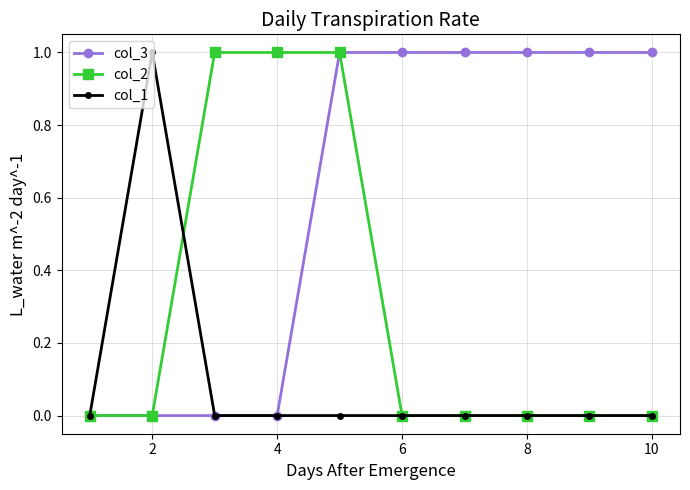

What is the value of the col_3 point at the 5th from the left?

1